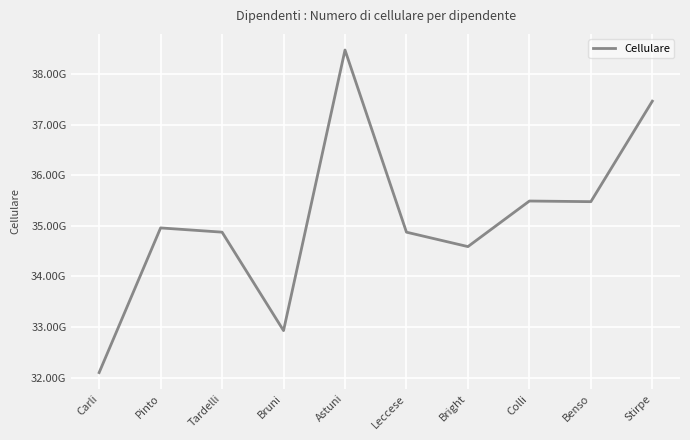

Does the chart display data point markers on the line(s)?

No